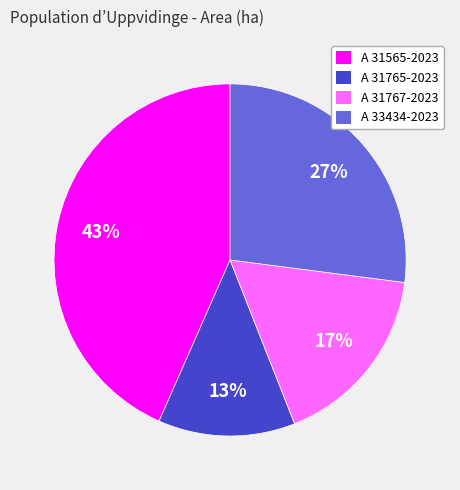

Combined, do A 33434-2023 and A 31765-2023 account for over 50%?

No